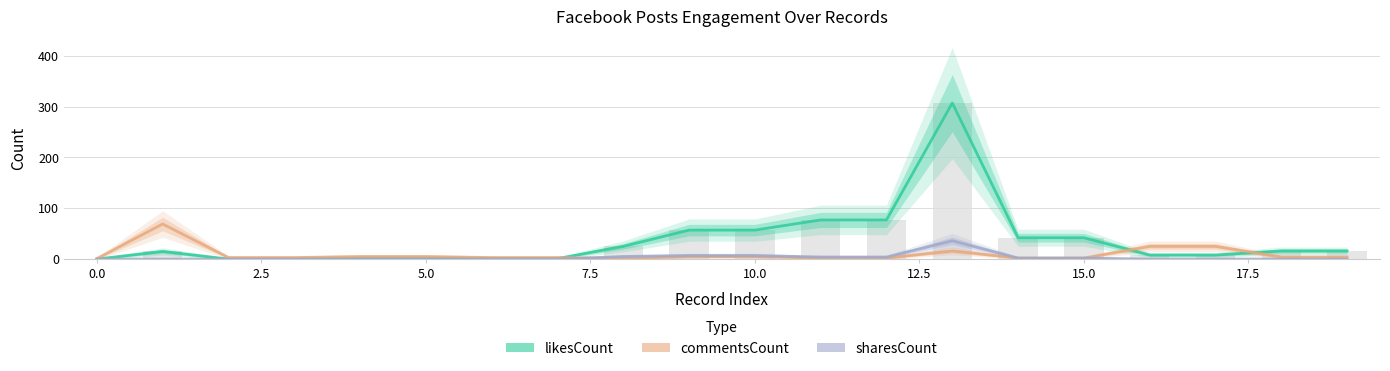

Is it true that commentsCount equals 2 at 15?

True